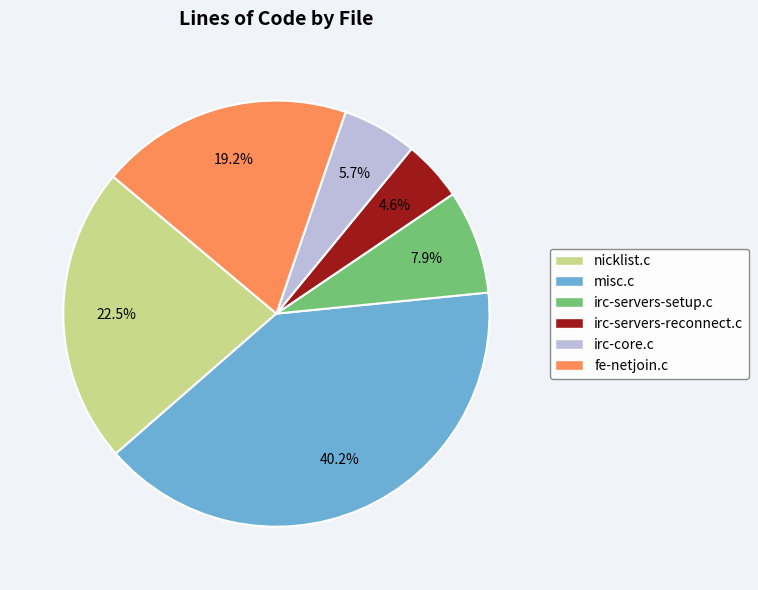

Is it true that misc.c is 27% of the pie?

False